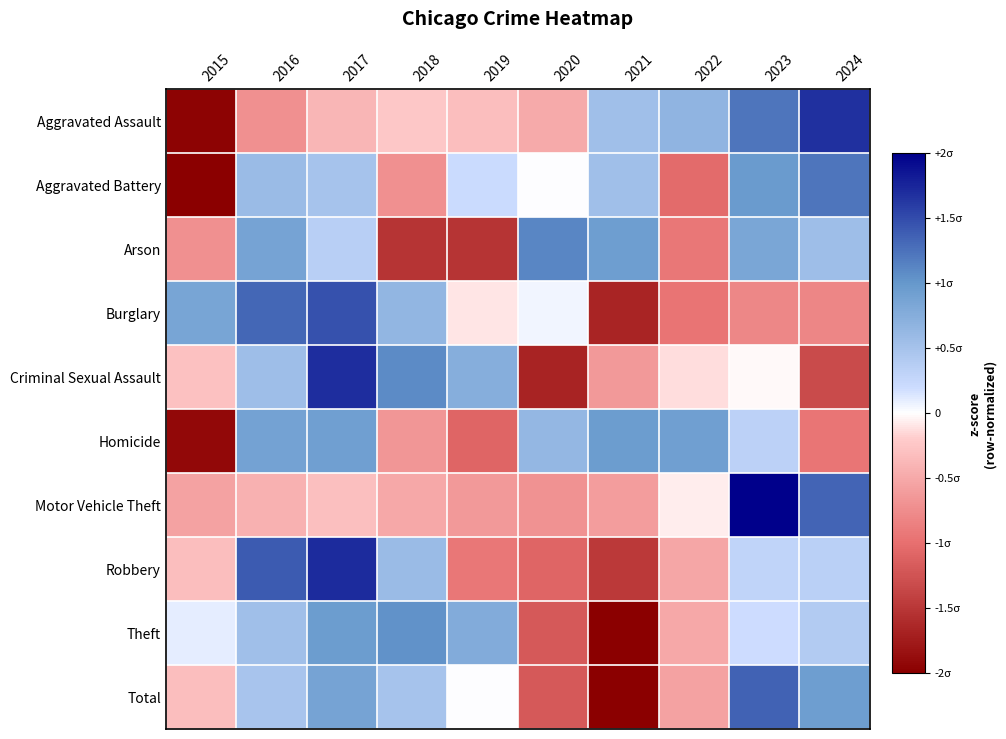

Reading left to right, extract all data points from this chart.

Aggravated Assault: 2015=-2.0	2016=-0.7	2017=-0.4	2018=-0.2	2019=-0.3	2020=-0.5	2021=0.5	2022=0.7	2023=1.2	2024=1.7
Aggravated Battery: 2015=-2.3	2016=0.6	2017=0.5	2018=-0.7	2019=0.2	2020=0.0	2021=0.5	2022=-1.0	2023=1.0	2024=1.2
Arson: 2015=-0.7	2016=0.9	2017=0.3	2018=-1.5	2019=-1.5	2020=1.1	2021=0.9	2022=-0.9	2023=0.8	2024=0.6
Burglary: 2015=0.9	2016=1.3	2017=1.5	2018=0.6	2019=-0.1	2020=0.1	2021=-1.7	2022=-1.0	2023=-0.8	2024=-0.8
Criminal Sexual Assault: 2015=-0.3	2016=0.6	2017=1.7	2018=1.1	2019=0.7	2020=-1.7	2021=-0.6	2022=-0.1	2023=-0.0	2024=-1.3
Homicide: 2015=-1.9	2016=0.9	2017=0.9	2018=-0.7	2019=-1.1	2020=0.6	2021=0.9	2022=0.9	2023=0.3	2024=-0.9
Motor Vehicle Theft: 2015=-0.6	2016=-0.4	2017=-0.3	2018=-0.5	2019=-0.6	2020=-0.7	2021=-0.6	2022=-0.1	2023=2.5	2024=1.3
Robbery: 2015=-0.3	2016=1.4	2017=1.7	2018=0.6	2019=-0.9	2020=-1.1	2021=-1.5	2022=-0.5	2023=0.3	2024=0.3
Theft: 2015=0.1	2016=0.5	2017=0.9	2018=1.0	2019=0.8	2020=-1.2	2021=-2.3	2022=-0.5	2023=0.2	2024=0.4
Total: 2015=-0.3	2016=0.5	2017=0.9	2018=0.5	2019=0.0	2020=-1.2	2021=-2.1	2022=-0.5	2023=1.4	2024=0.9